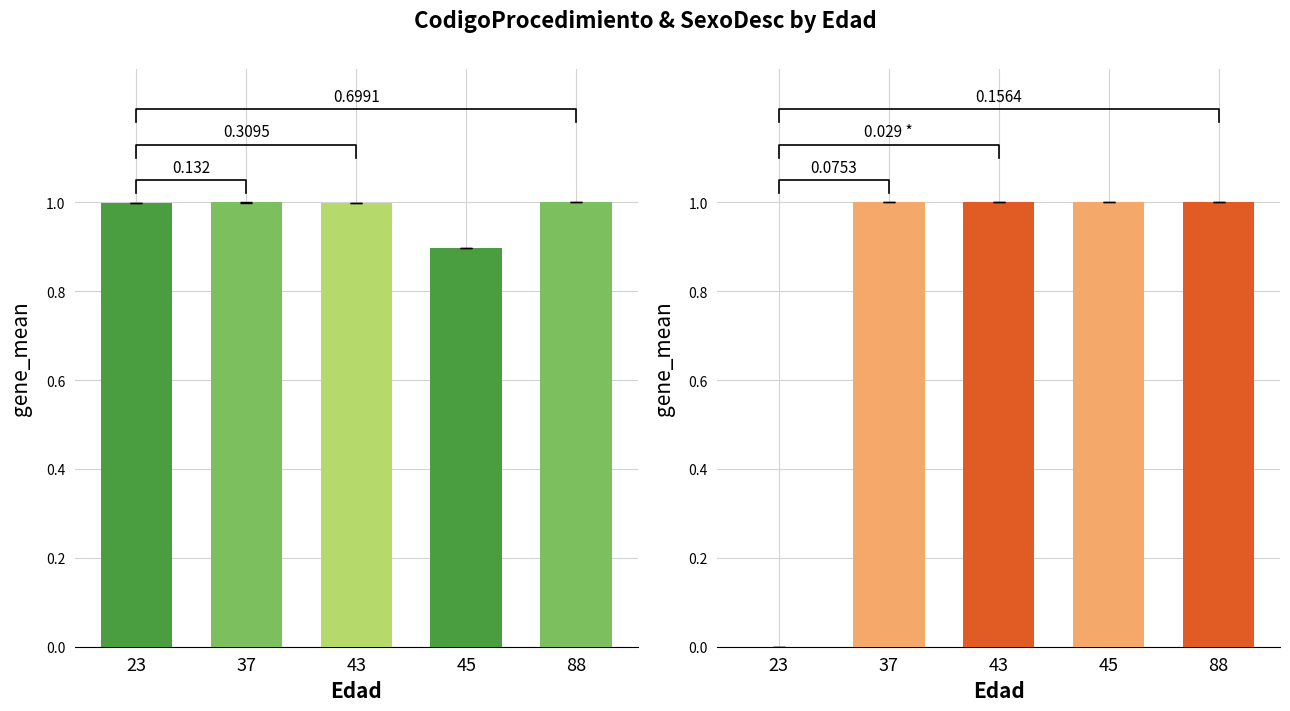

How many values in SexoDesc are above zero?

4